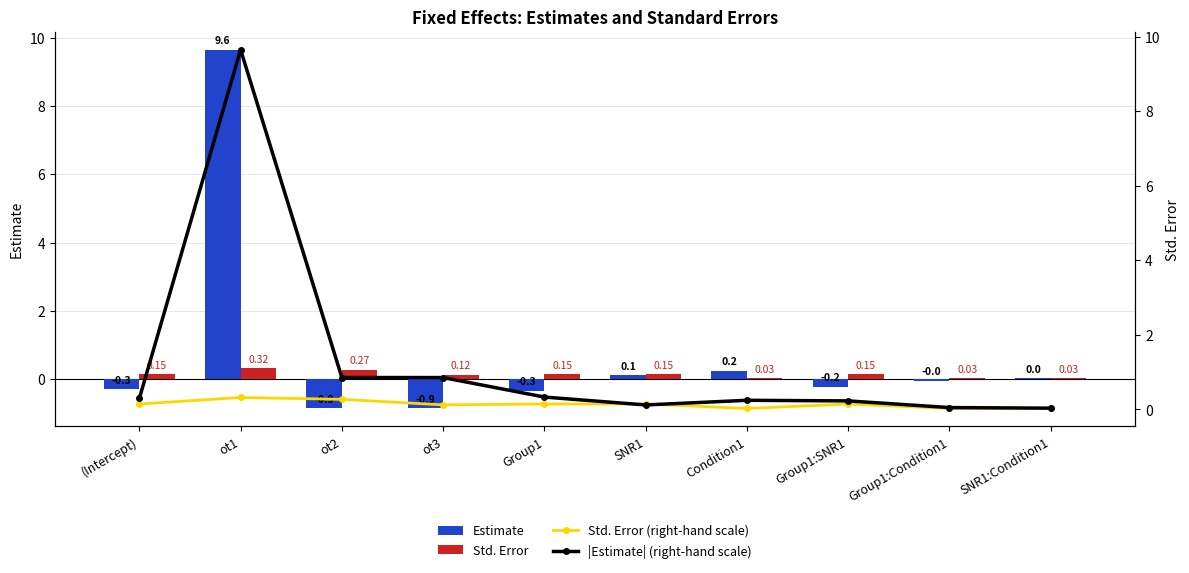

What is the lowest value of the Estimate series?

-0.9